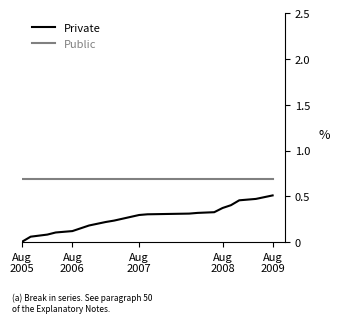

True or false: Private and Public cross at least once.

False